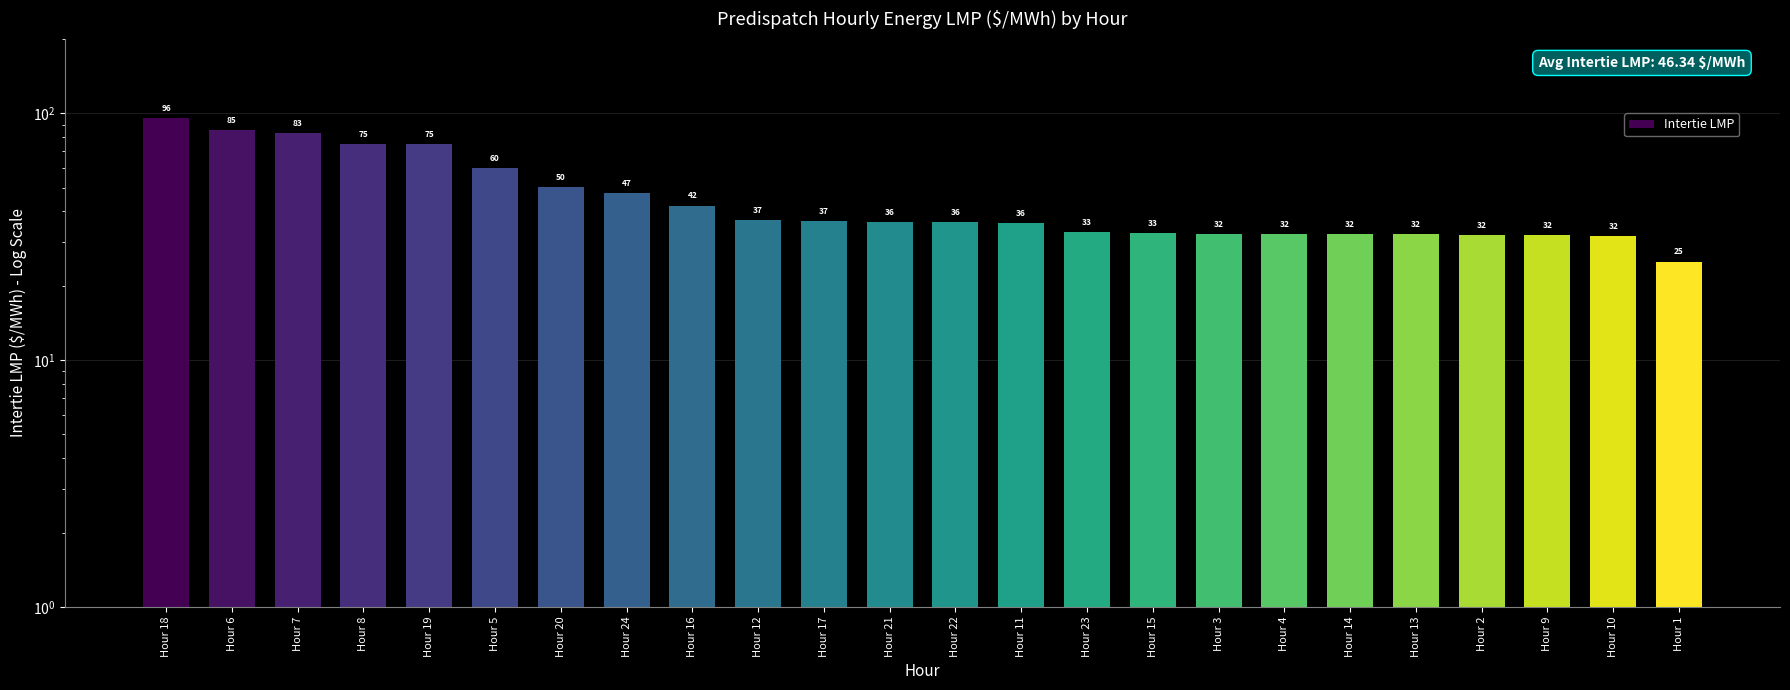

How many distinct data groups are displayed?

1